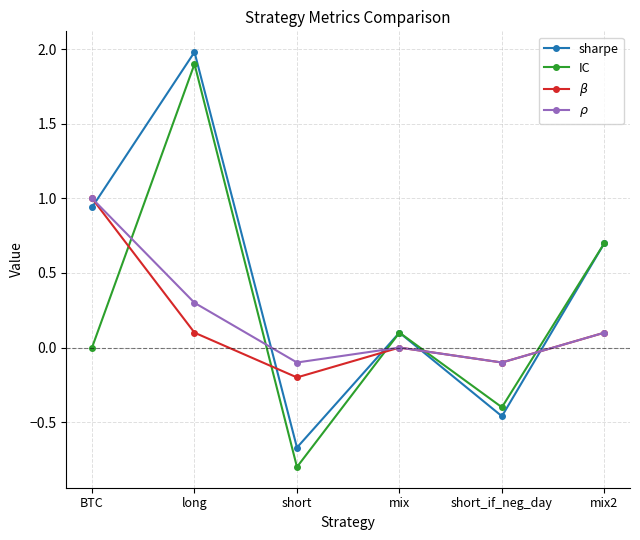

True or false: IC has more than 2 interior local peaks.

False